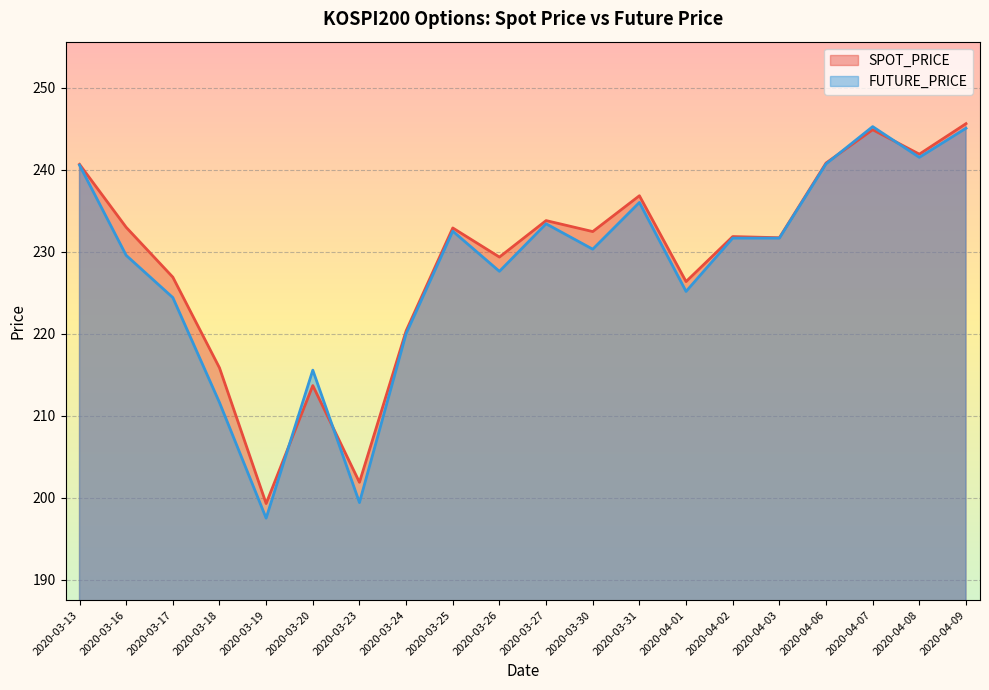

What are all the series names shown in the legend?

SPOT_PRICE, FUTURE_PRICE